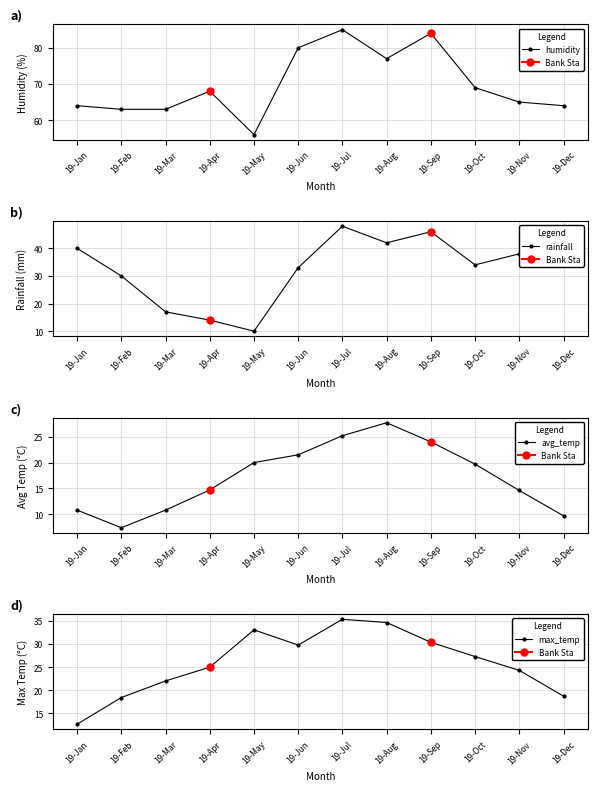

Where does the humidity series first go above 68?

19-Jun